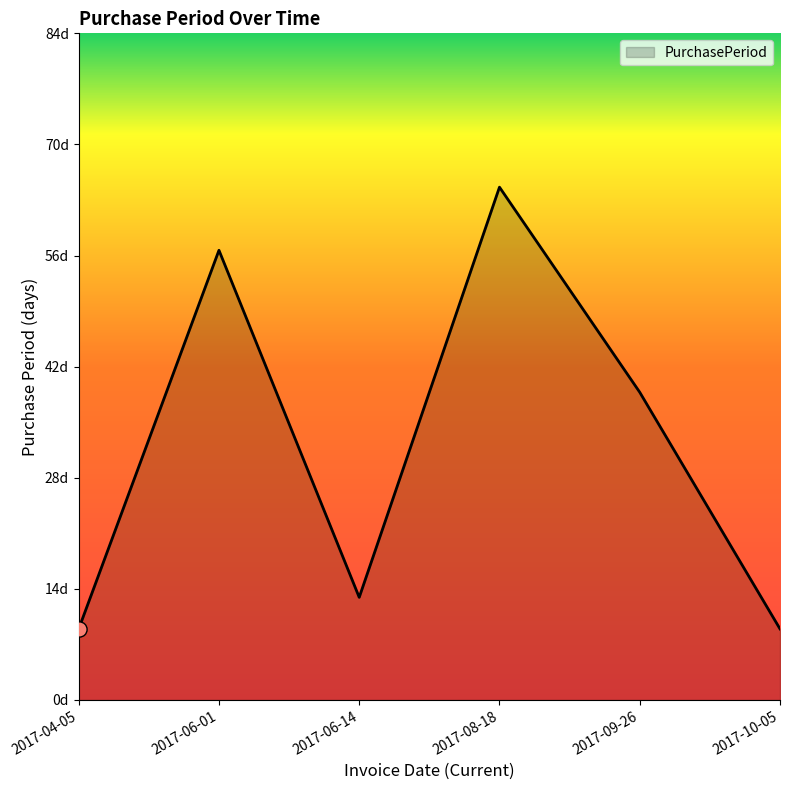

Does the chart have visible grid lines?

No